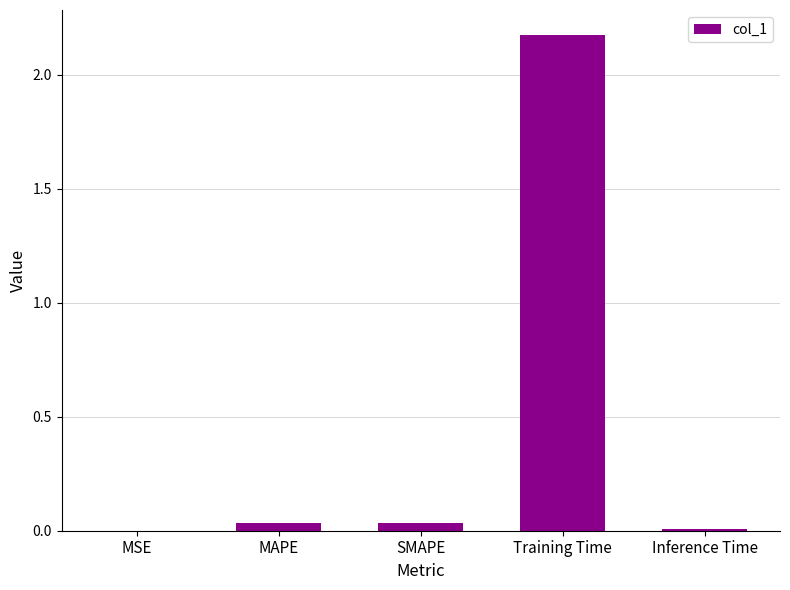

At which category does the chart reach its peak across all series?

Training Time